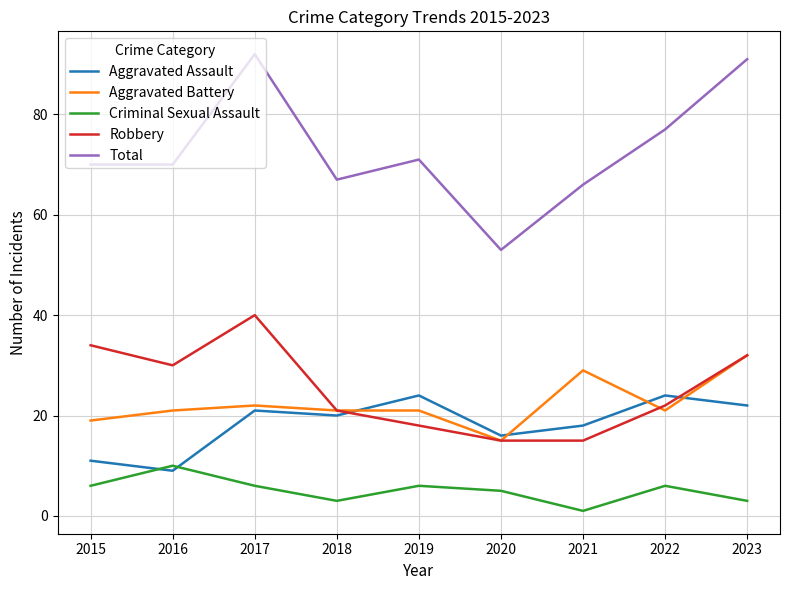

What is the spread (max minus min) of values at 2019?

65